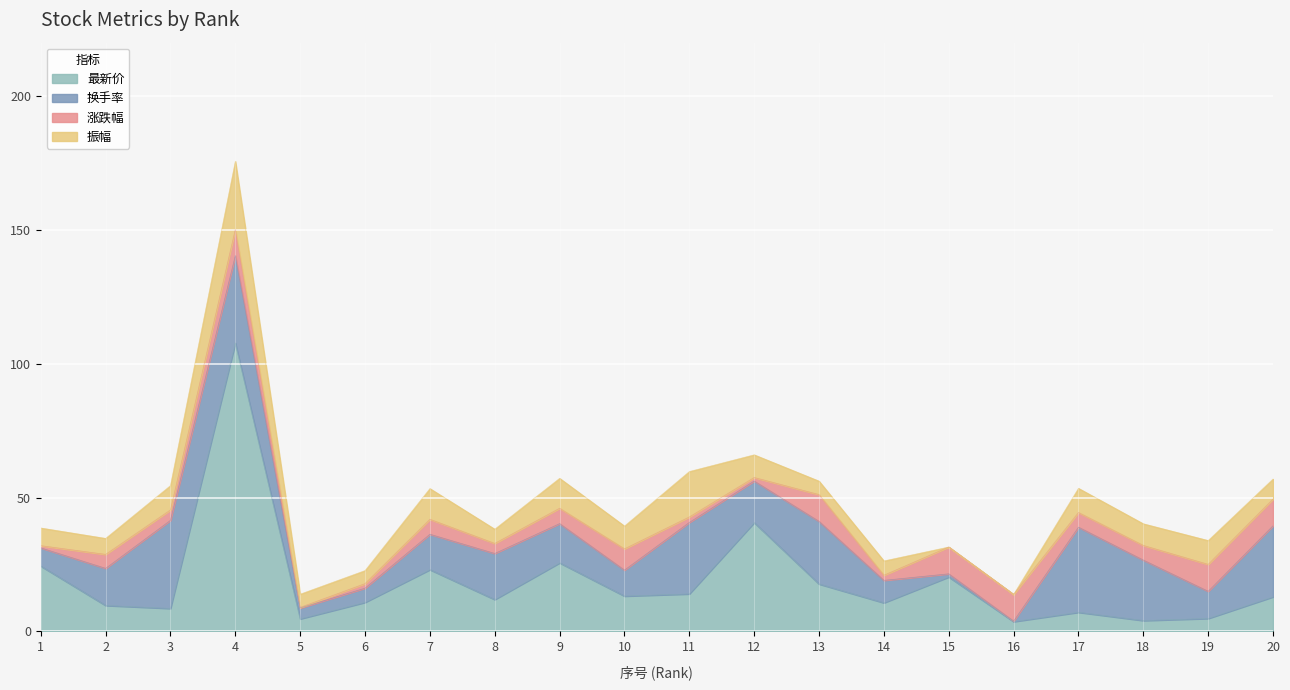

What is the difference between the 涨跌幅 values at 11 and 5?

1.8